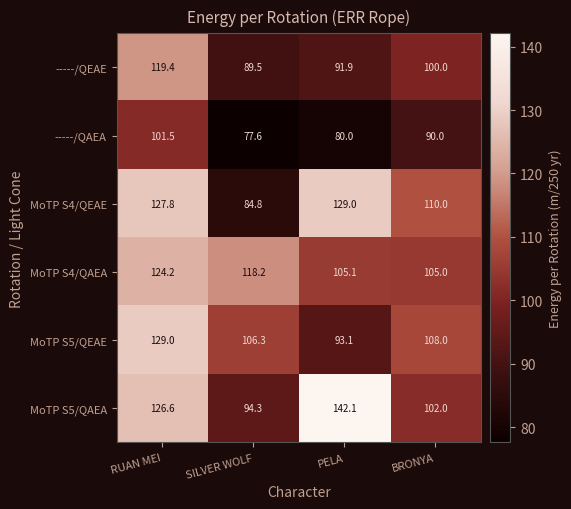

How many data points in MoTP S5/QAEA are less than 126?

2